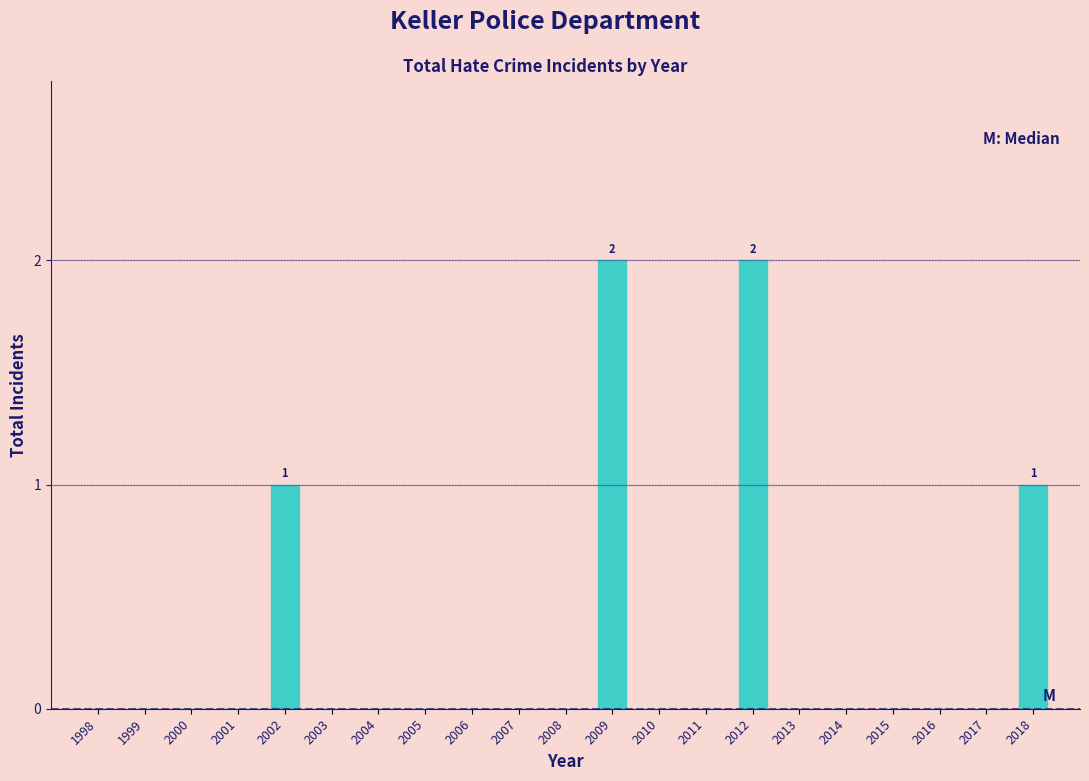

Reading left to right, what are all the values shown in this chart?

1998=0	1999=0	2000=0	2001=0	2002=1	2003=0	2004=0	2005=0	2006=0	2007=0	2008=0	2009=2	2010=0	2011=0	2012=2	2013=0	2014=0	2015=0	2016=0	2017=0	2018=1